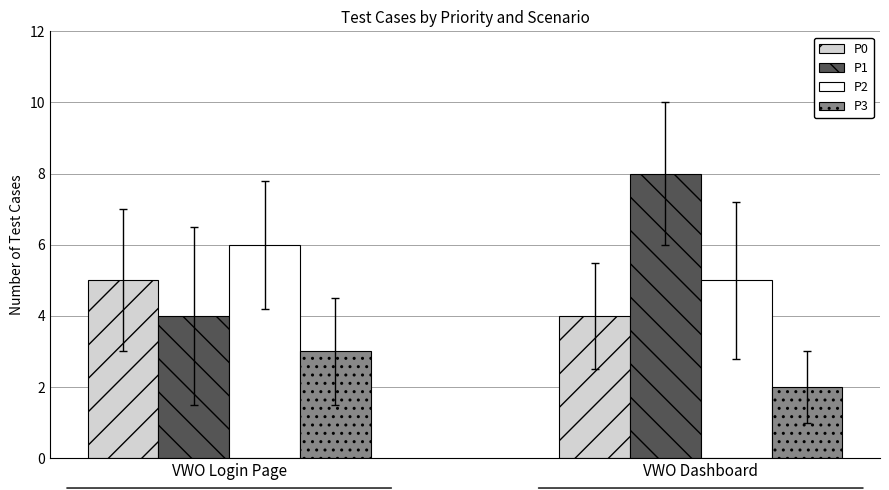

Read the P1 value at VWO Dashboard.

8